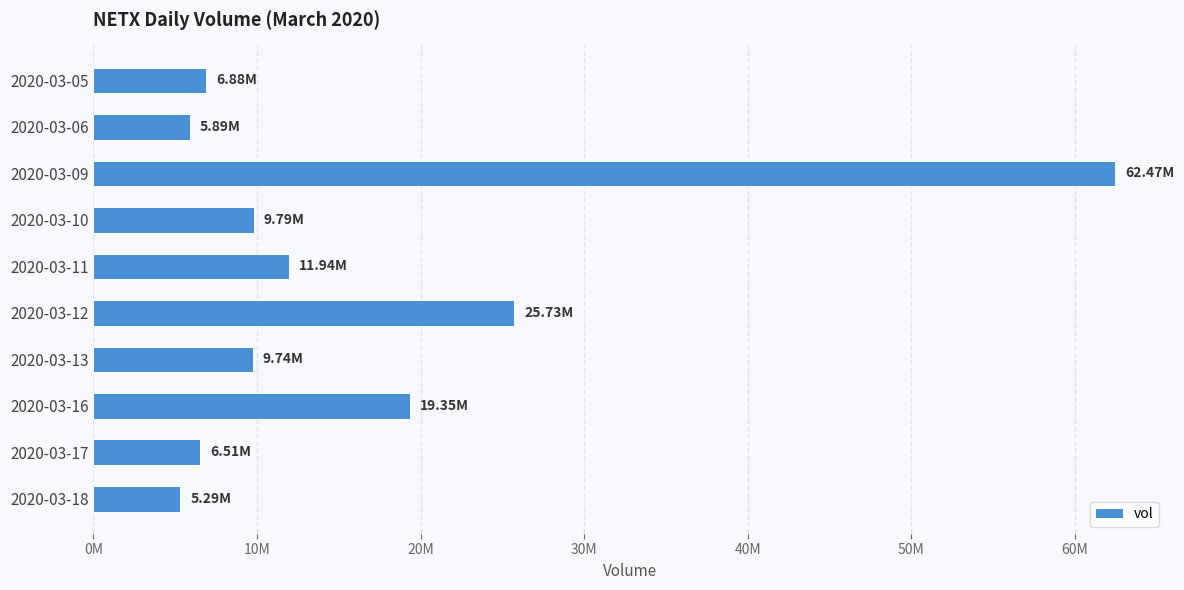

Does the chart contain any negative values?

No